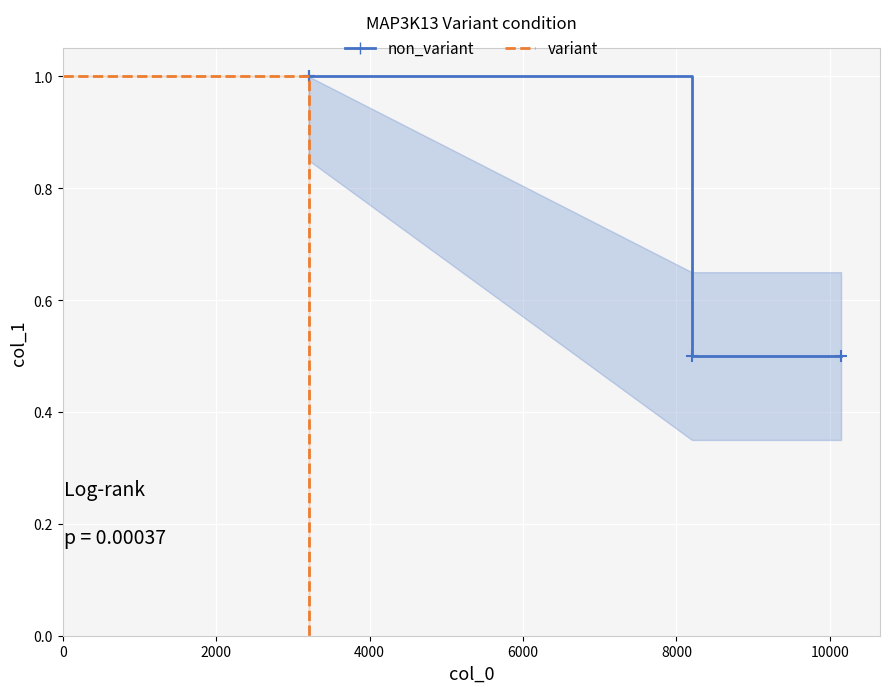

How many data points in variant are less than 1?

2